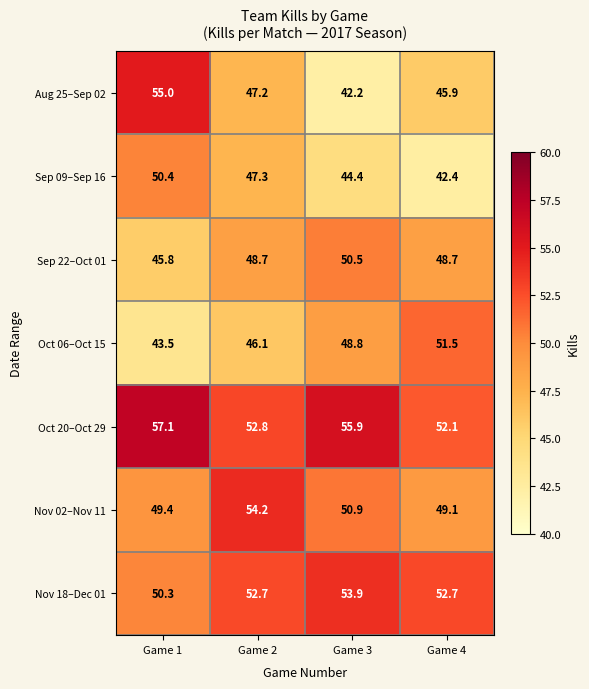

What is the difference between the maximum and minimum values in the Sep 09–Sep 16 series?

8.0